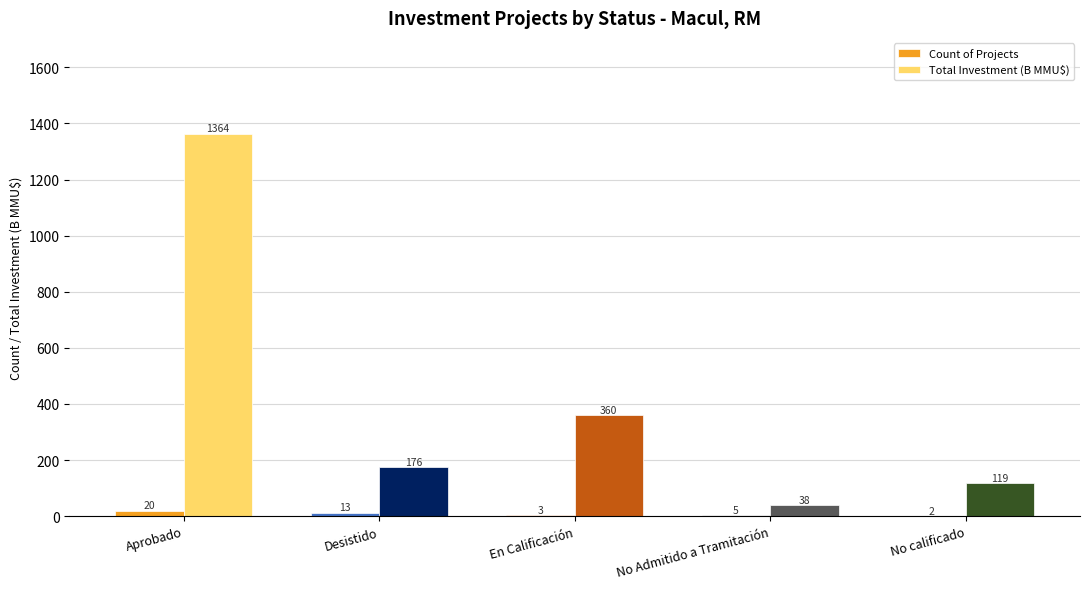

Where does the Count of Projects series first go above 5?

Aprobado